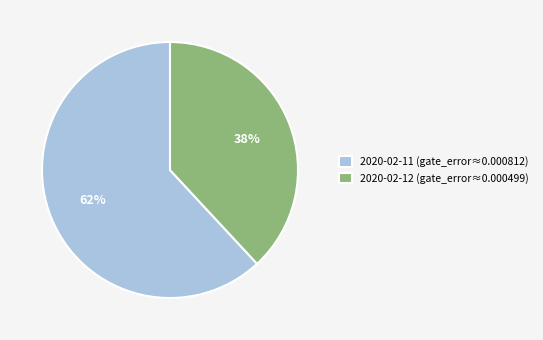

Is it true that 2020-02-11 (gate_error≈0.000812) is 69% of the pie?

False